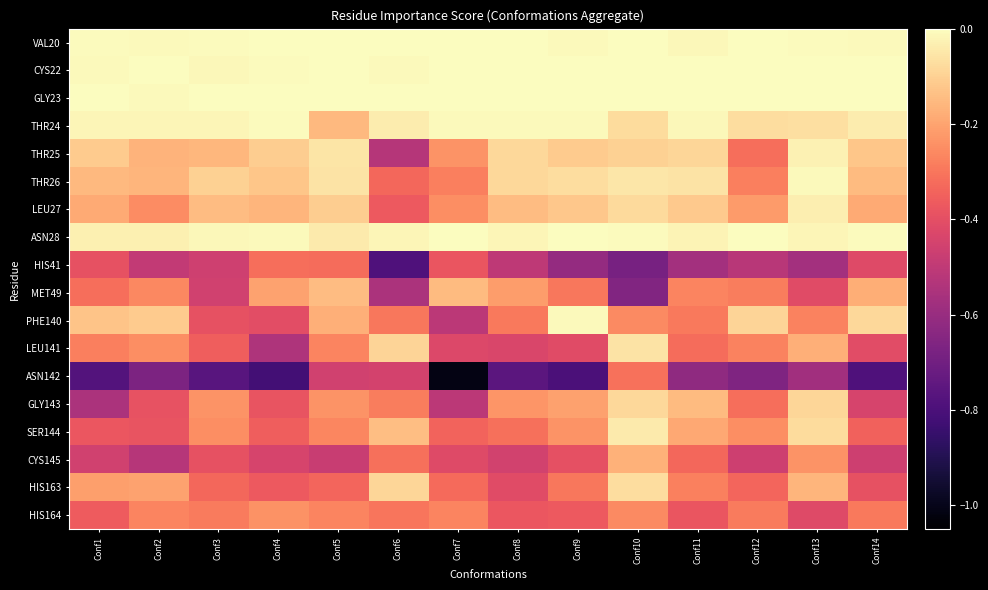

Reading left to right, extract all data points from this chart.

VAL20: Conf1=-0.0	Conf2=-0.0	Conf3=-0.0	Conf4=-0.0	Conf5=-0.0	Conf6=-0.0	Conf7=-0.0	Conf8=-0.0	Conf9=-0.0	Conf10=-0.0	Conf11=-0.0	Conf12=-0.0	Conf13=-0.0	Conf14=-0.0
CYS22: Conf1=-0.0	Conf2=-0.0	Conf3=-0.0	Conf4=-0.0	Conf5=-0.0	Conf6=-0.0	Conf7=0.0	Conf8=0.0	Conf9=0.0	Conf10=0.0	Conf11=0.0	Conf12=0.0	Conf13=0.0	Conf14=0.0
GLY23: Conf1=-0.0	Conf2=-0.0	Conf3=-0.0	Conf4=0.0	Conf5=0.0	Conf6=0.0	Conf7=0.0	Conf8=0.0	Conf9=0.0	Conf10=0.0	Conf11=0.0	Conf12=0.0	Conf13=0.0	Conf14=0.0
THR24: Conf1=-0.0	Conf2=-0.0	Conf3=-0.0	Conf4=-0.0	Conf5=-0.2	Conf6=-0.0	Conf7=-0.0	Conf8=-0.0	Conf9=-0.0	Conf10=-0.1	Conf11=-0.0	Conf12=-0.1	Conf13=-0.1	Conf14=-0.0
THR25: Conf1=-0.1	Conf2=-0.2	Conf3=-0.2	Conf4=-0.1	Conf5=-0.1	Conf6=-0.5	Conf7=-0.2	Conf8=-0.1	Conf9=-0.1	Conf10=-0.1	Conf11=-0.1	Conf12=-0.3	Conf13=-0.0	Conf14=-0.1
THR26: Conf1=-0.2	Conf2=-0.2	Conf3=-0.1	Conf4=-0.1	Conf5=-0.1	Conf6=-0.3	Conf7=-0.3	Conf8=-0.1	Conf9=-0.1	Conf10=-0.1	Conf11=-0.1	Conf12=-0.3	Conf13=-0.0	Conf14=-0.1
LEU27: Conf1=-0.2	Conf2=-0.3	Conf3=-0.1	Conf4=-0.2	Conf5=-0.1	Conf6=-0.4	Conf7=-0.3	Conf8=-0.1	Conf9=-0.1	Conf10=-0.1	Conf11=-0.1	Conf12=-0.2	Conf13=-0.0	Conf14=-0.2
ASN28: Conf1=-0.0	Conf2=-0.0	Conf3=-0.0	Conf4=-0.0	Conf5=-0.0	Conf6=-0.0	Conf7=-0.0	Conf8=-0.0	Conf9=-0.0	Conf10=-0.0	Conf11=-0.0	Conf12=-0.0	Conf13=-0.0	Conf14=-0.0
HIS41: Conf1=-0.4	Conf2=-0.5	Conf3=-0.5	Conf4=-0.3	Conf5=-0.3	Conf6=-0.8	Conf7=-0.4	Conf8=-0.5	Conf9=-0.6	Conf10=-0.7	Conf11=-0.6	Conf12=-0.5	Conf13=-0.6	Conf14=-0.4
MET49: Conf1=-0.3	Conf2=-0.3	Conf3=-0.5	Conf4=-0.2	Conf5=-0.1	Conf6=-0.5	Conf7=-0.2	Conf8=-0.2	Conf9=-0.3	Conf10=-0.7	Conf11=-0.3	Conf12=-0.3	Conf13=-0.4	Conf14=-0.2
PHE140: Conf1=-0.1	Conf2=-0.1	Conf3=-0.4	Conf4=-0.4	Conf5=-0.2	Conf6=-0.3	Conf7=-0.5	Conf8=-0.3	Conf9=-0.0	Conf10=-0.3	Conf11=-0.3	Conf12=-0.1	Conf13=-0.3	Conf14=-0.1
LEU141: Conf1=-0.3	Conf2=-0.2	Conf3=-0.4	Conf4=-0.5	Conf5=-0.3	Conf6=-0.1	Conf7=-0.4	Conf8=-0.4	Conf9=-0.4	Conf10=-0.1	Conf11=-0.3	Conf12=-0.3	Conf13=-0.2	Conf14=-0.4
ASN142: Conf1=-0.8	Conf2=-0.7	Conf3=-0.8	Conf4=-0.8	Conf5=-0.5	Conf6=-0.4	Conf7=-1.0	Conf8=-0.8	Conf9=-0.8	Conf10=-0.3	Conf11=-0.6	Conf12=-0.7	Conf13=-0.6	Conf14=-0.8
GLY143: Conf1=-0.6	Conf2=-0.4	Conf3=-0.2	Conf4=-0.4	Conf5=-0.2	Conf6=-0.3	Conf7=-0.5	Conf8=-0.2	Conf9=-0.2	Conf10=-0.1	Conf11=-0.1	Conf12=-0.3	Conf13=-0.1	Conf14=-0.4
SER144: Conf1=-0.4	Conf2=-0.4	Conf3=-0.2	Conf4=-0.4	Conf5=-0.3	Conf6=-0.1	Conf7=-0.3	Conf8=-0.3	Conf9=-0.2	Conf10=-0.0	Conf11=-0.2	Conf12=-0.2	Conf13=-0.1	Conf14=-0.3
CYS145: Conf1=-0.5	Conf2=-0.5	Conf3=-0.4	Conf4=-0.4	Conf5=-0.5	Conf6=-0.3	Conf7=-0.4	Conf8=-0.5	Conf9=-0.4	Conf10=-0.2	Conf11=-0.3	Conf12=-0.5	Conf13=-0.2	Conf14=-0.5
HIS163: Conf1=-0.2	Conf2=-0.2	Conf3=-0.3	Conf4=-0.4	Conf5=-0.3	Conf6=-0.1	Conf7=-0.3	Conf8=-0.4	Conf9=-0.3	Conf10=-0.1	Conf11=-0.3	Conf12=-0.3	Conf13=-0.2	Conf14=-0.4
HIS164: Conf1=-0.4	Conf2=-0.3	Conf3=-0.3	Conf4=-0.2	Conf5=-0.3	Conf6=-0.3	Conf7=-0.3	Conf8=-0.4	Conf9=-0.4	Conf10=-0.3	Conf11=-0.4	Conf12=-0.3	Conf13=-0.4	Conf14=-0.3